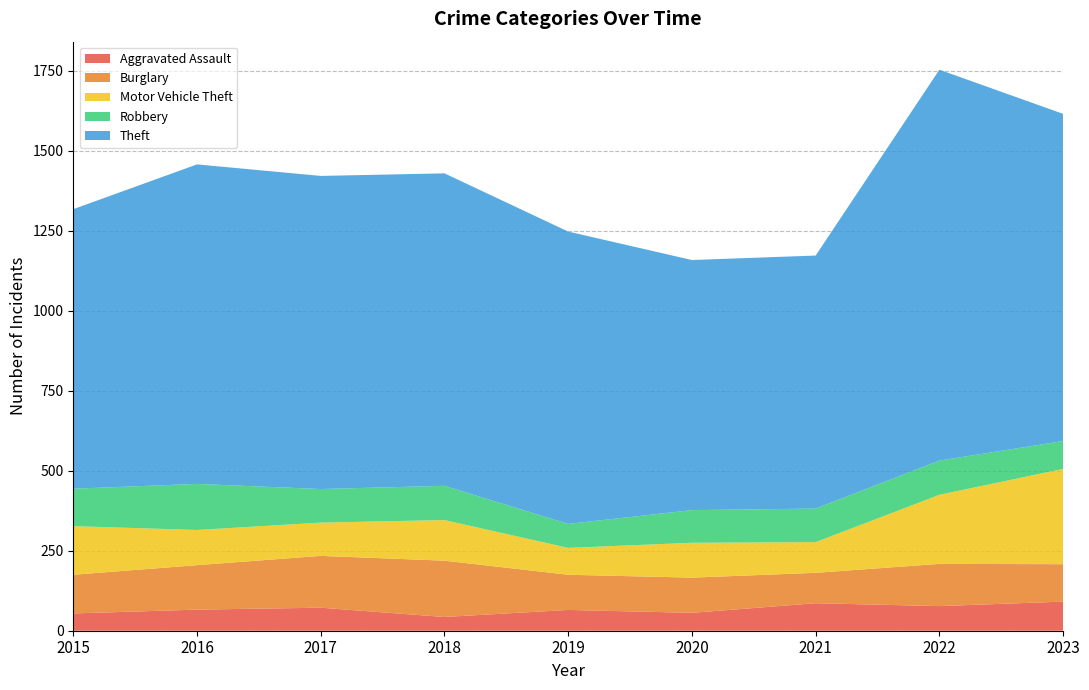

Reading left to right, transcribe all the data shown in this chart.

Aggravated Assault: 2015=54	2016=66	2017=72	2018=43	2019=65	2020=56	2021=86	2022=77	2023=91
Burglary: 2015=121	2016=139	2017=162	2018=176	2019=110	2020=110	2021=95	2022=132	2023=117
Motor Vehicle Theft: 2015=152	2016=110	2017=104	2018=127	2019=84	2020=109	2021=96	2022=216	2023=298
Robbery: 2015=117	2016=144	2017=105	2018=107	2019=75	2020=102	2021=105	2022=107	2023=87
Theft: 2015=874	2016=999	2017=979	2018=977	2019=914	2020=782	2021=791	2022=1222	2023=1023